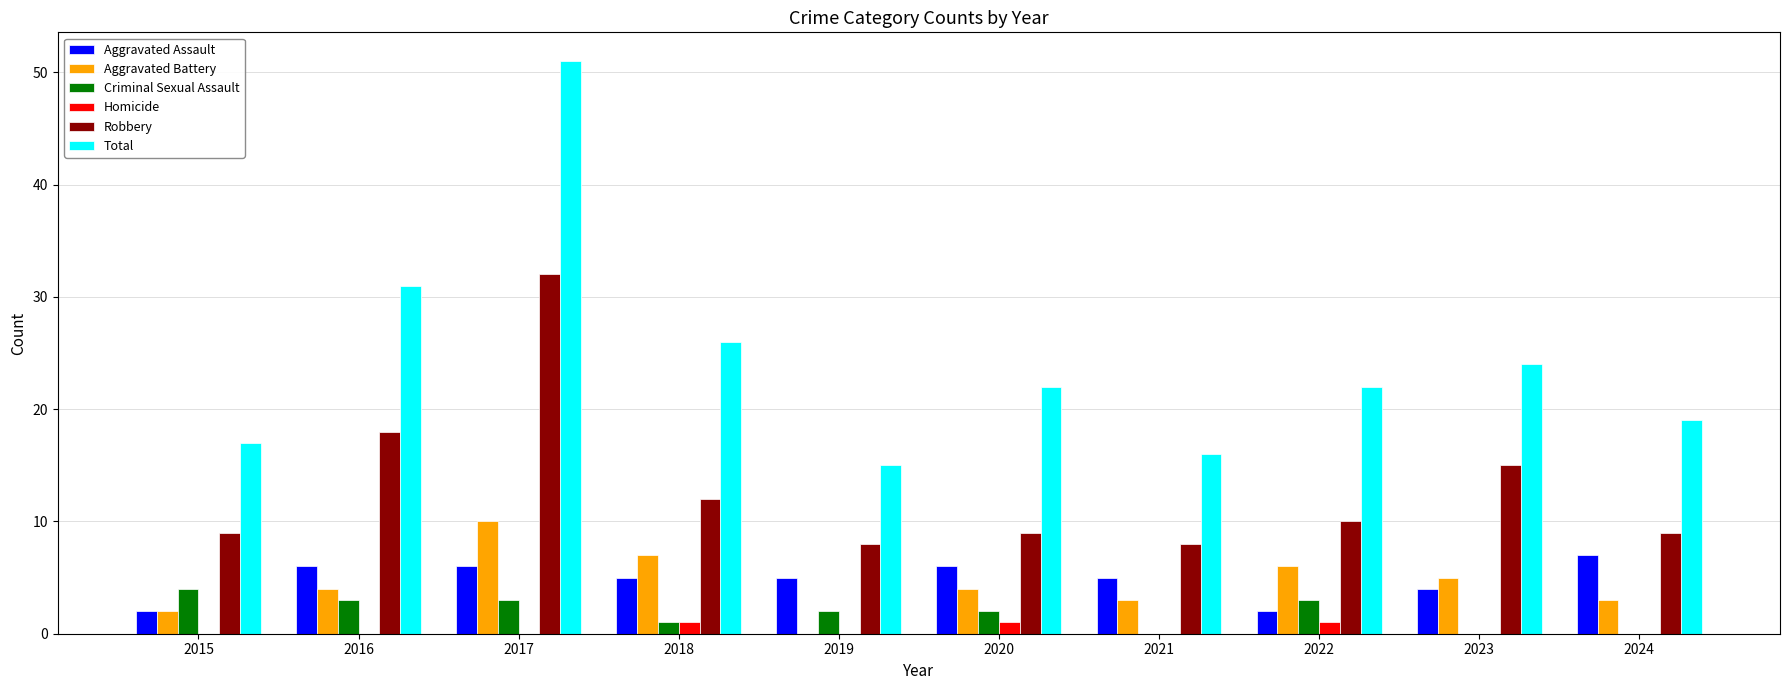

What is the greatest value displayed?

51